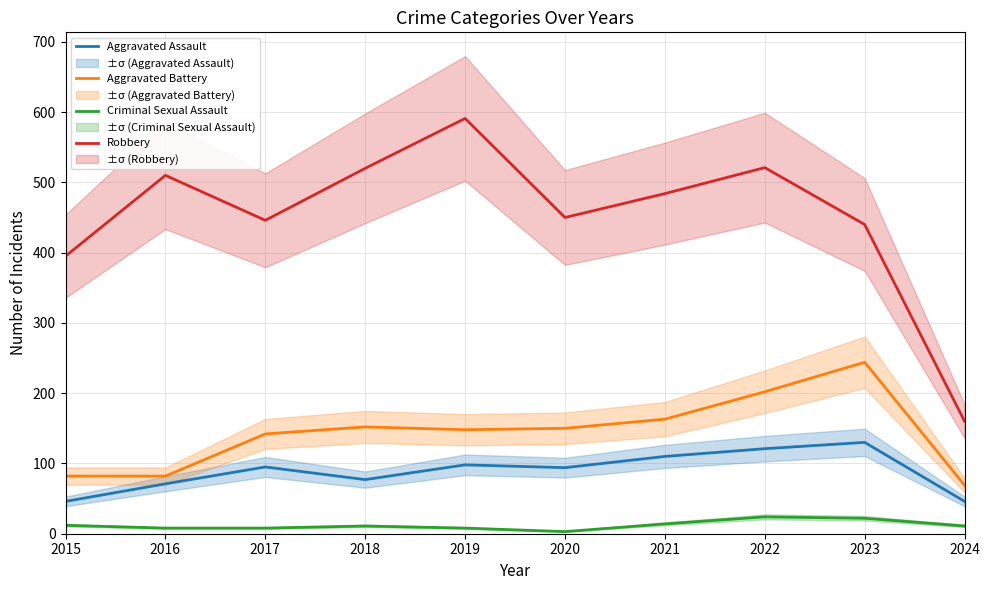

Reading right to left, what are all the values shown in this chart?

Aggravated Assault: 2024=46	2023=130	2022=121	2021=110	2020=94	2019=98	2018=77	2017=95	2016=71	2015=46
Aggravated Battery: 2024=69	2023=244	2022=202	2021=163	2020=150	2019=148	2018=152	2017=142	2016=82	2015=82
Criminal Sexual Assault: 2024=11	2023=22	2022=24	2021=14	2020=3	2019=8	2018=11	2017=8	2016=8	2015=12
Robbery: 2024=160	2023=440	2022=521	2021=484	2020=450	2019=591	2018=520	2017=446	2016=510	2015=395